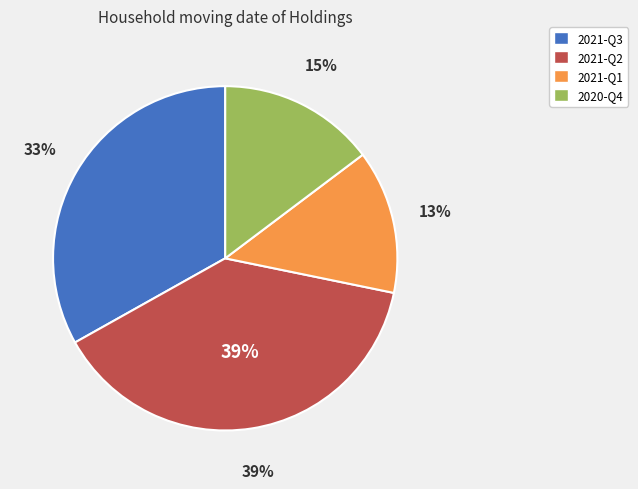

To the nearest percent, what is the combined percentage of 2021-Q1 and 2020-Q4?

28%